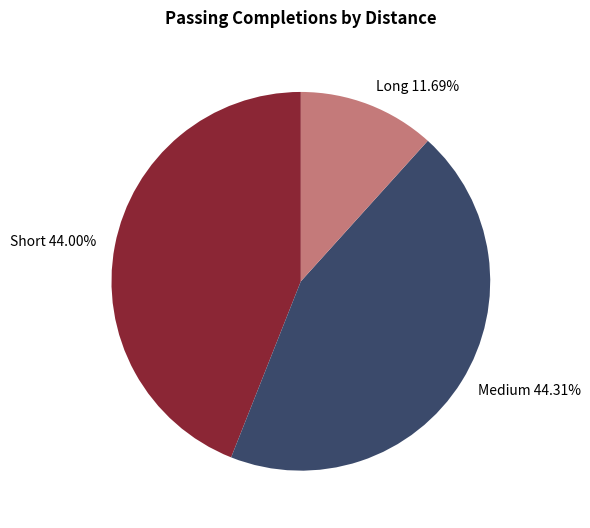

What is the smallest slice in the pie chart?

Long